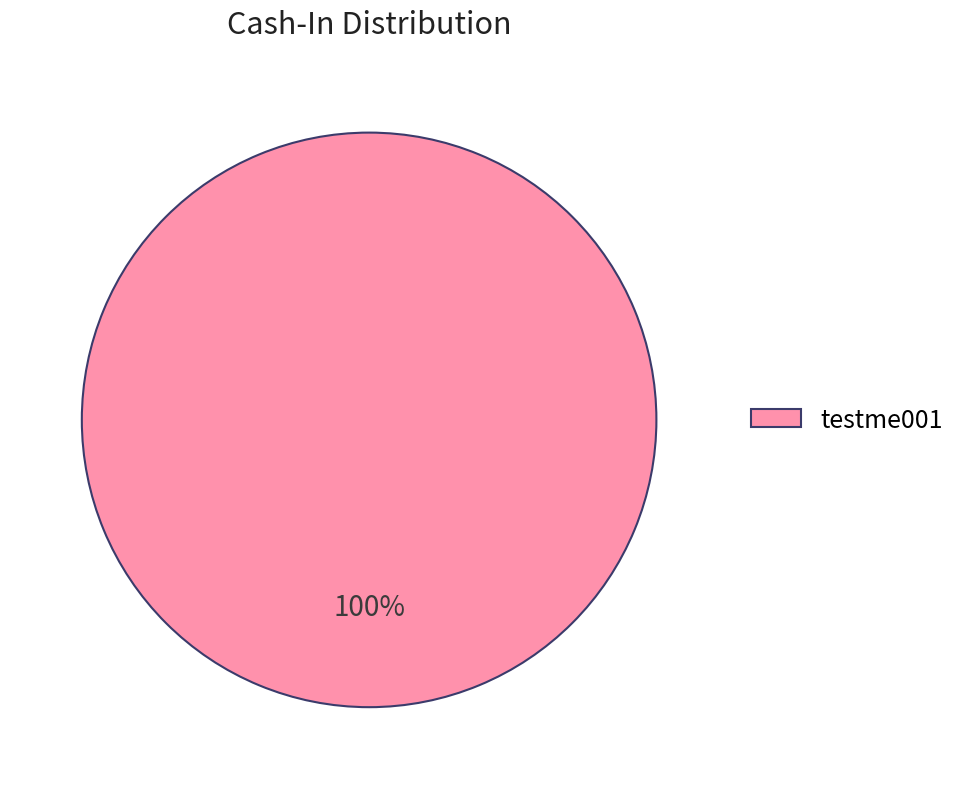

To the nearest percent, what percentage of the pie is testme001?

100%